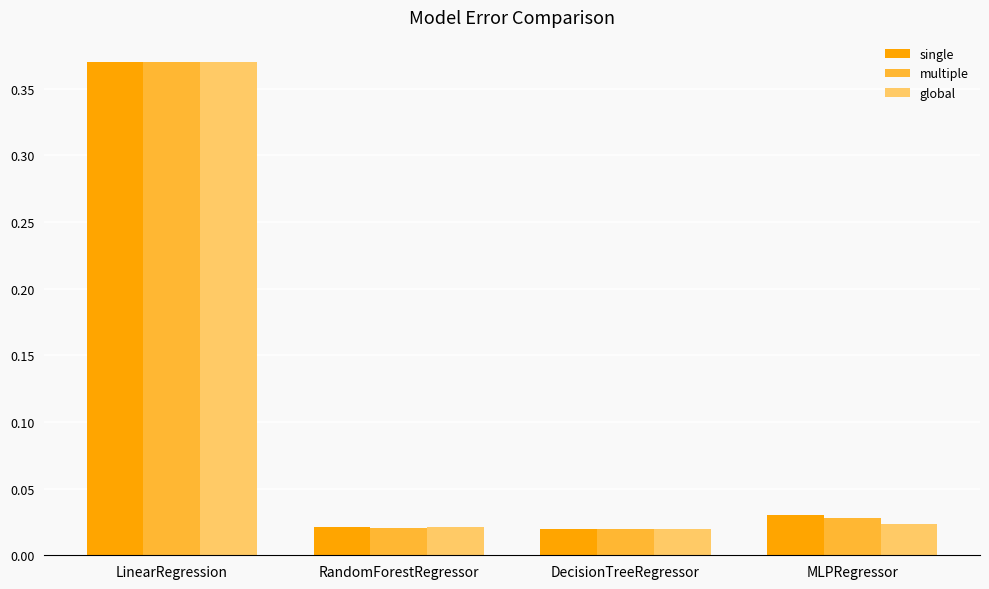

At which label does single reach its peak?

LinearRegression